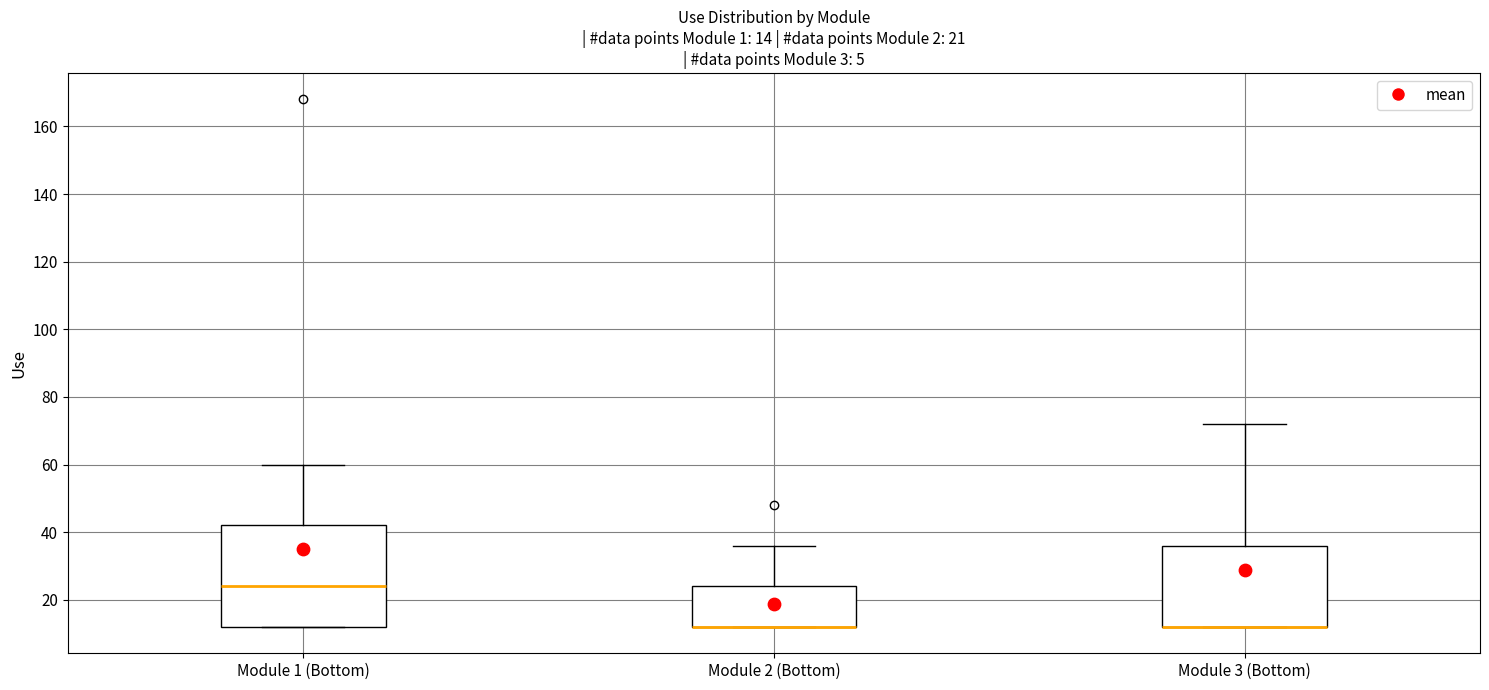

Which box is the tallest, from its lower edge to its upper edge?

Module 1 (Bottom)